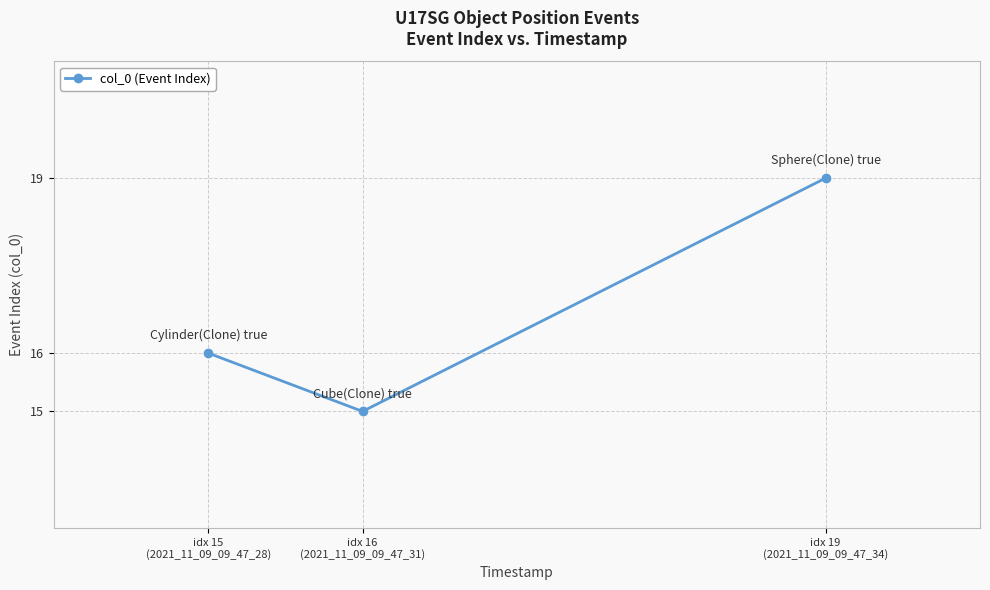

What value does the data have at idx 19
(2021_11_09_09_47_34)?

19